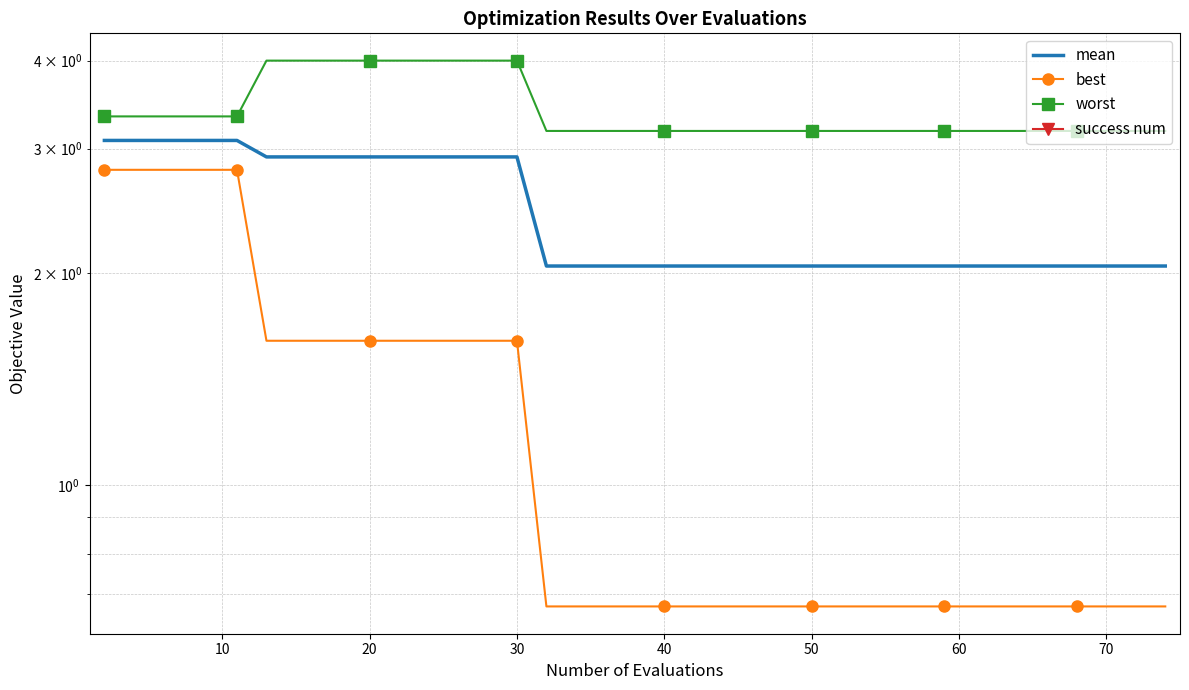

True or false: worst and best intersect in this chart.

False